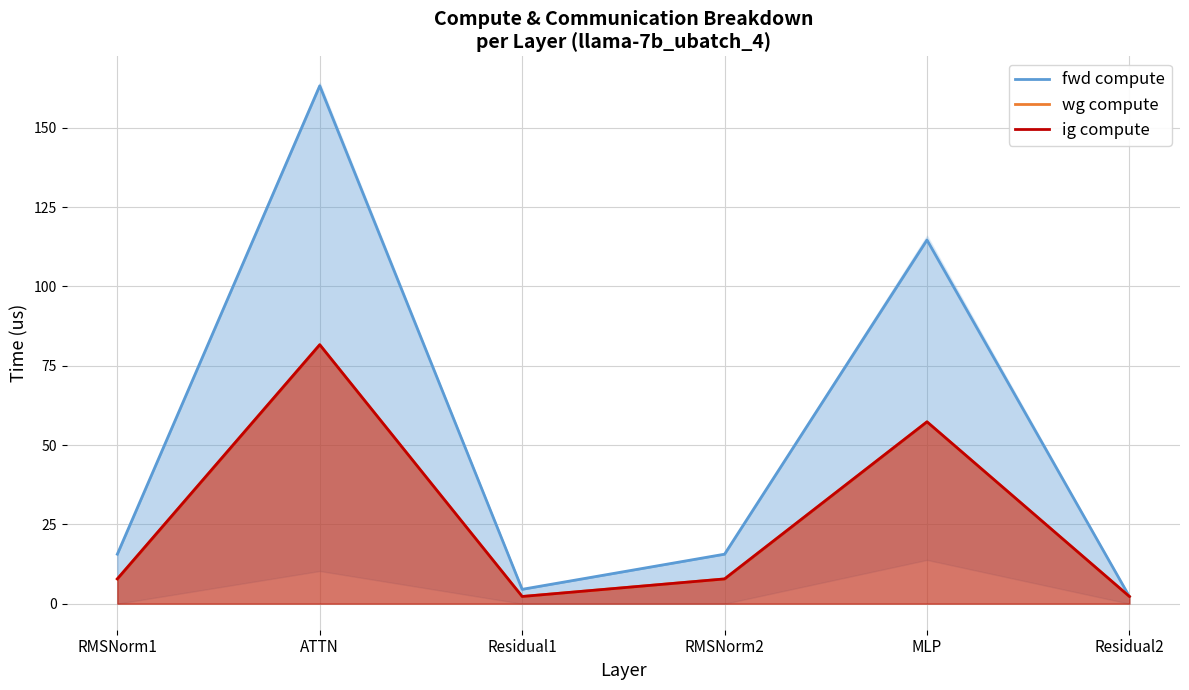

At which category is the sum across all series the highest?

ATTN